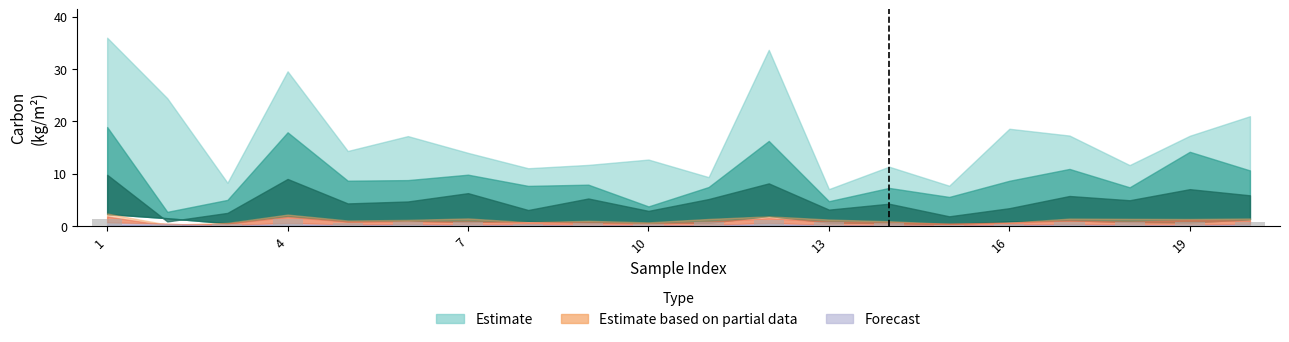

What is the greatest value displayed?

1.5